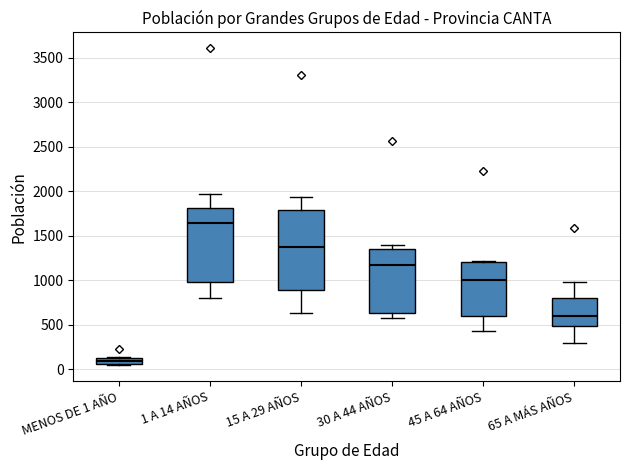

Which box's median line is the highest?

1 A 14 AÑOS